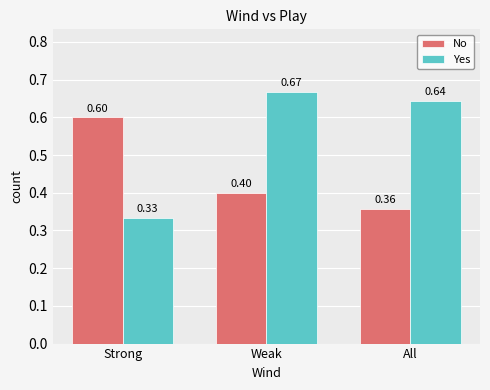

At how many categories does at least one series exceed 0?

3